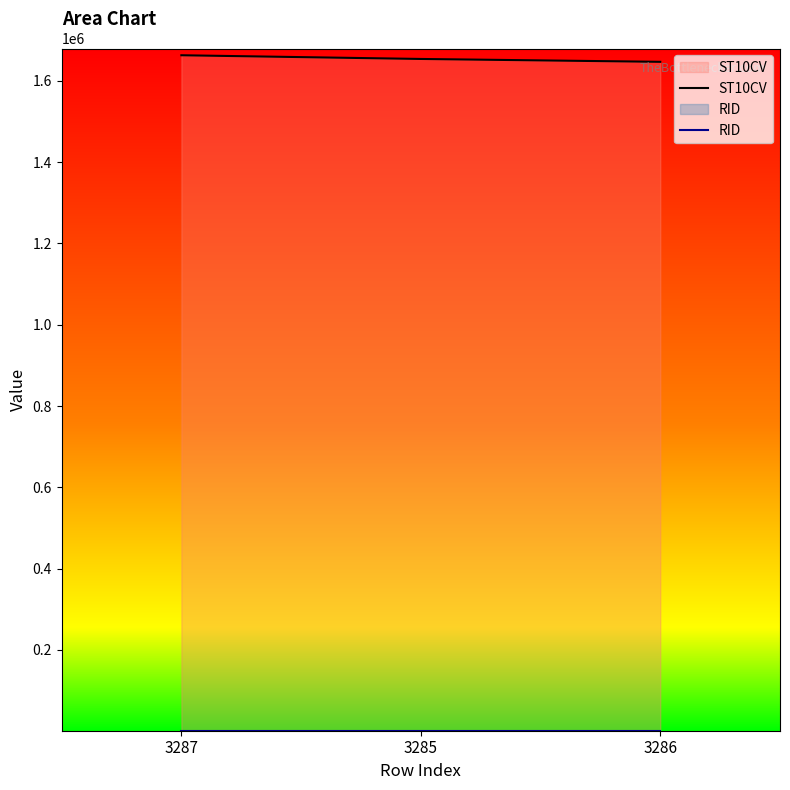

How many data points in ST10CV are above 1654000?

1